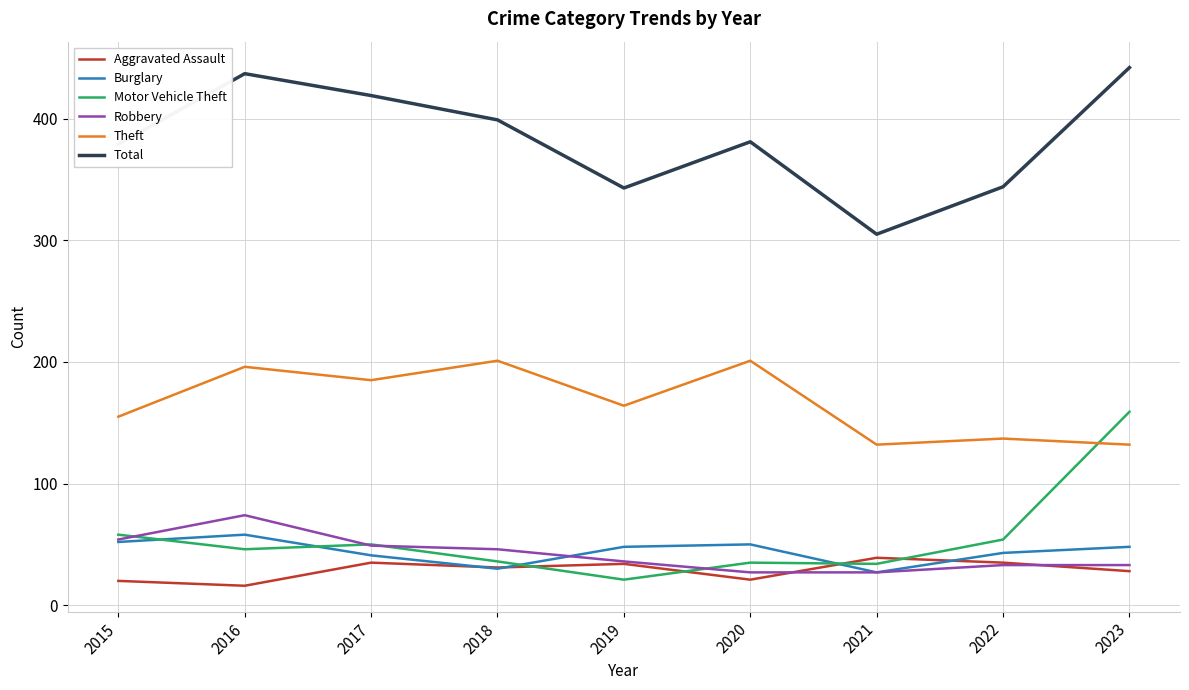

What is the minimum value for Aggravated Assault?

16